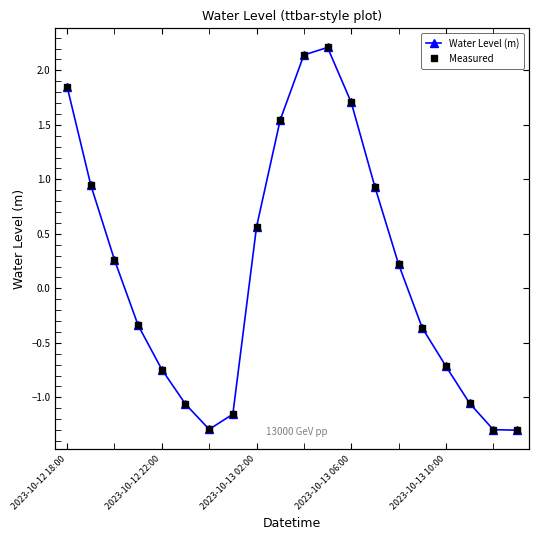

True or false: Measured and Water Level (m) intersect in this chart.

False